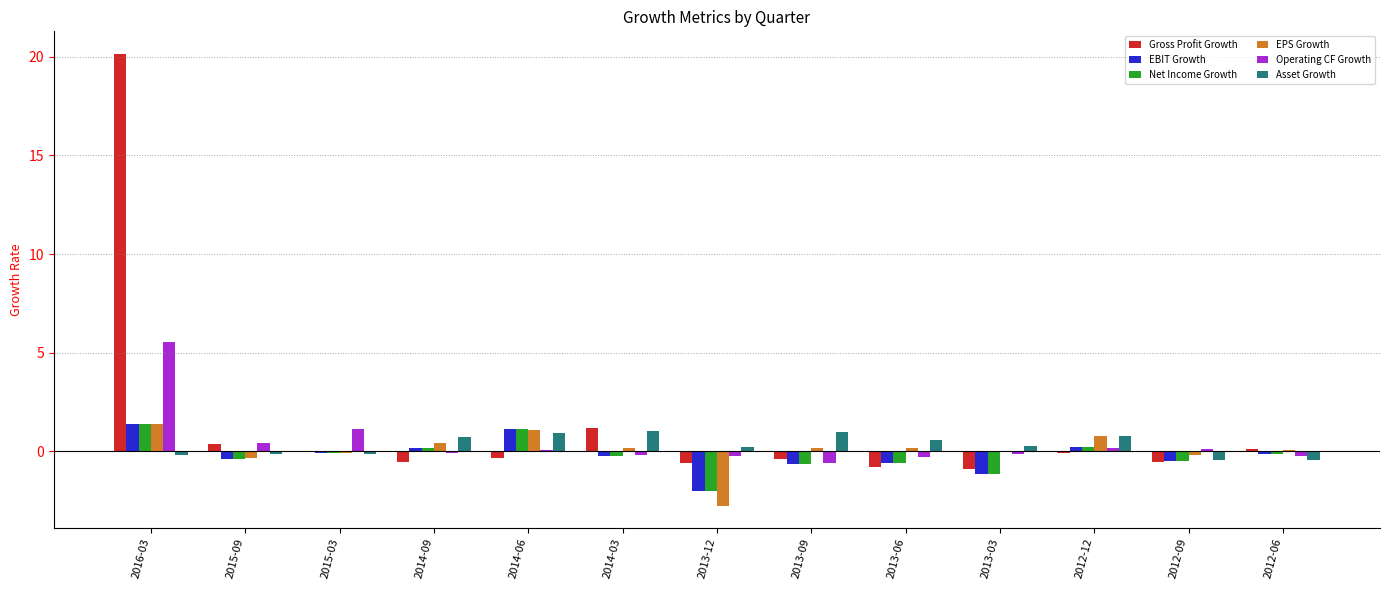

What is the maximum value shown in the chart?

20.1